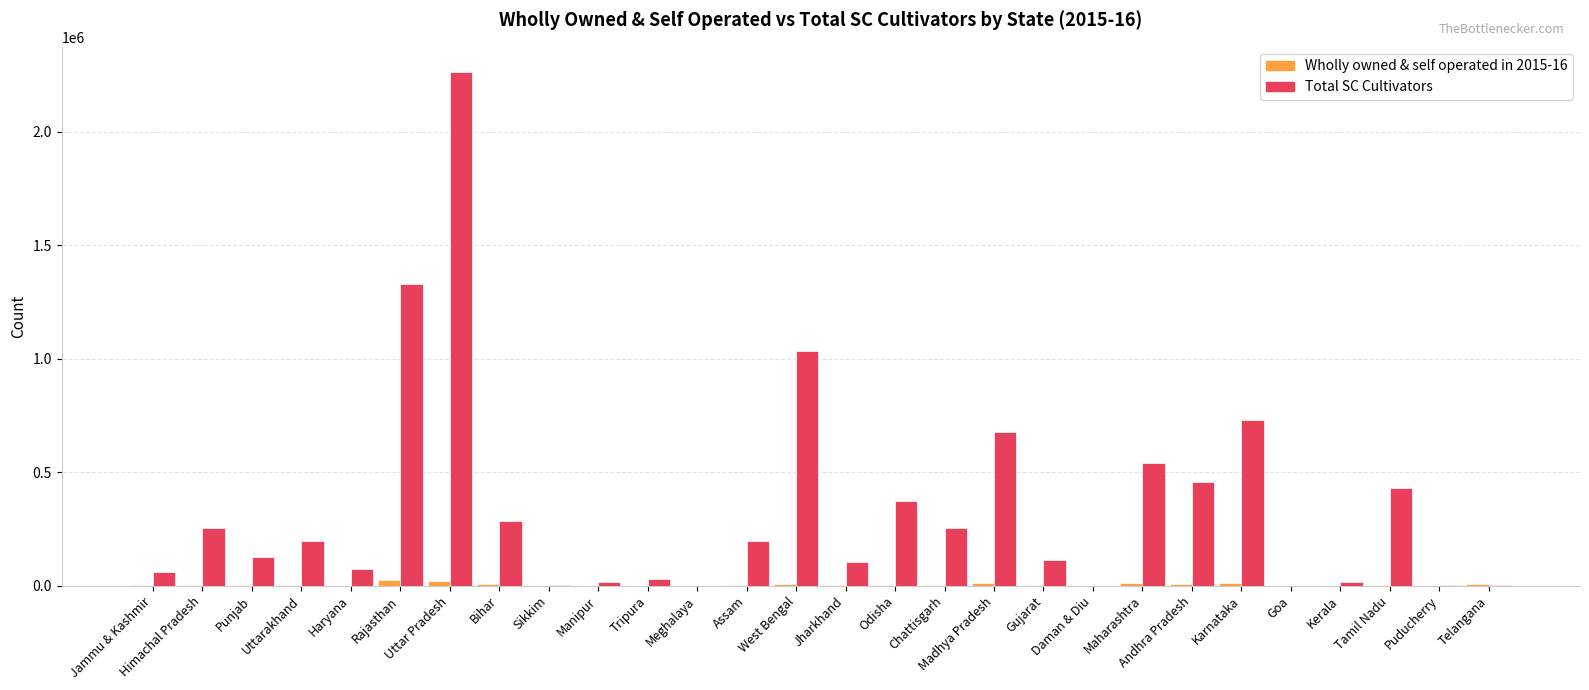

What is the difference between the Total SC Cultivators values at Assam and Bihar?

89045